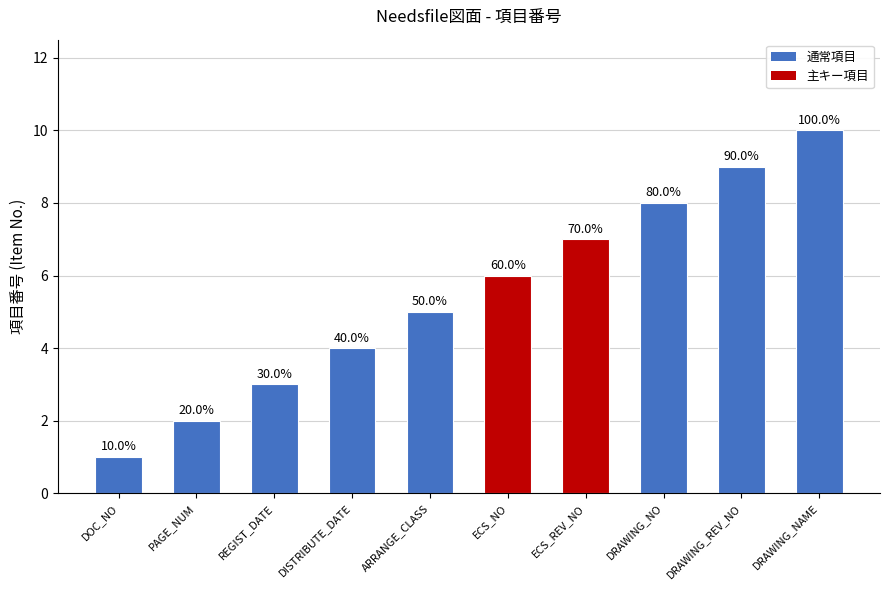

What is the label of the 5th bar from the right?

ECS_NO